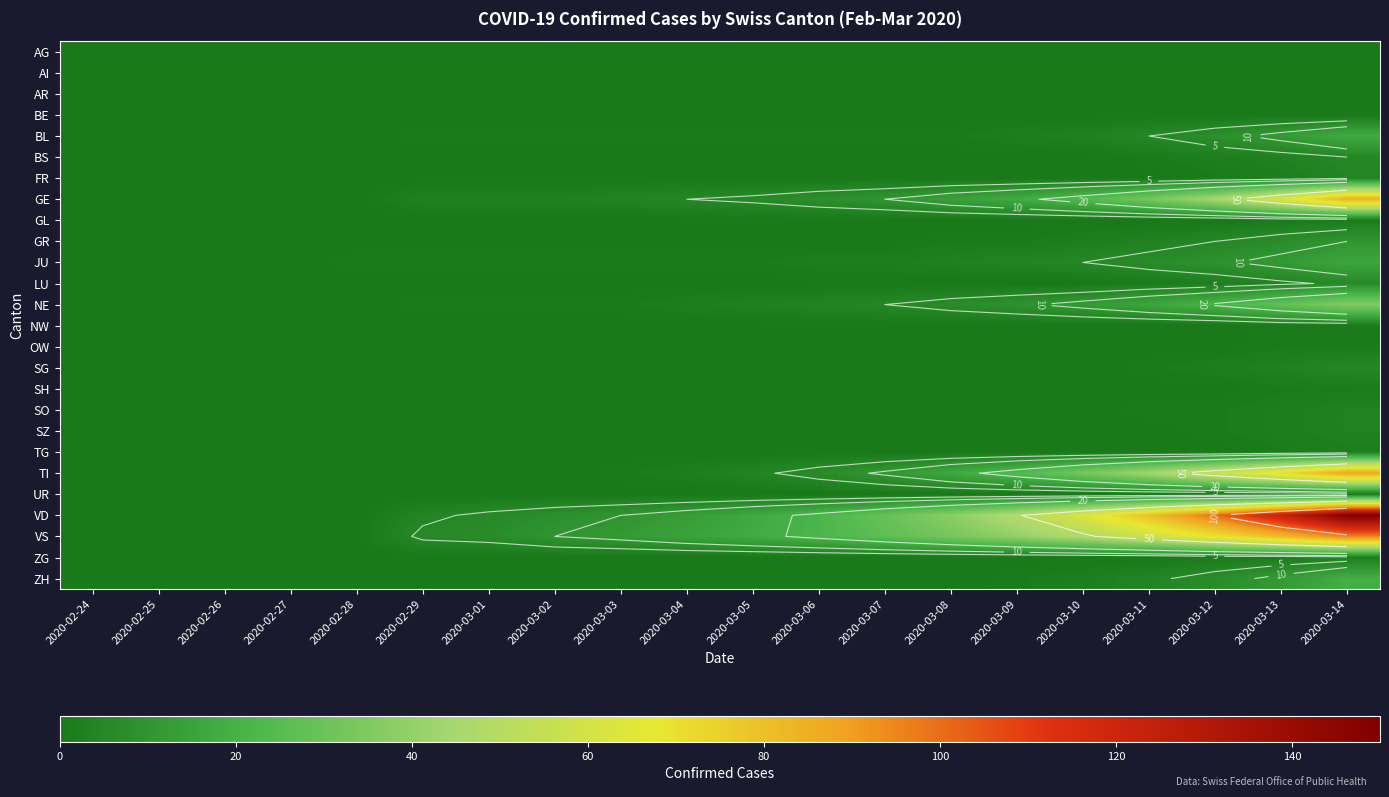

The FR series shows -2 at 2020-03-02. True or false?

False